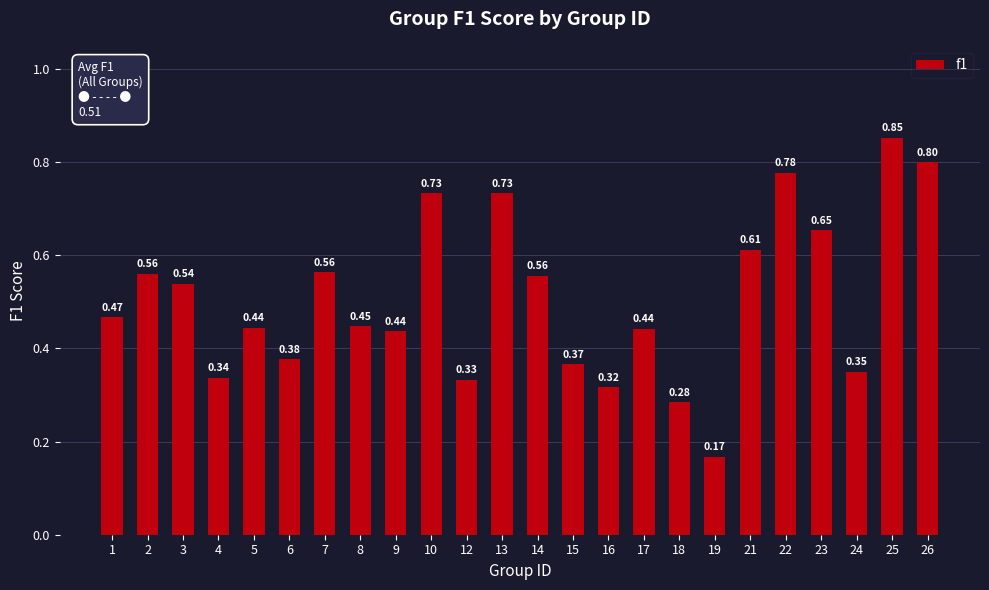

Does the chart contain any negative values?

No